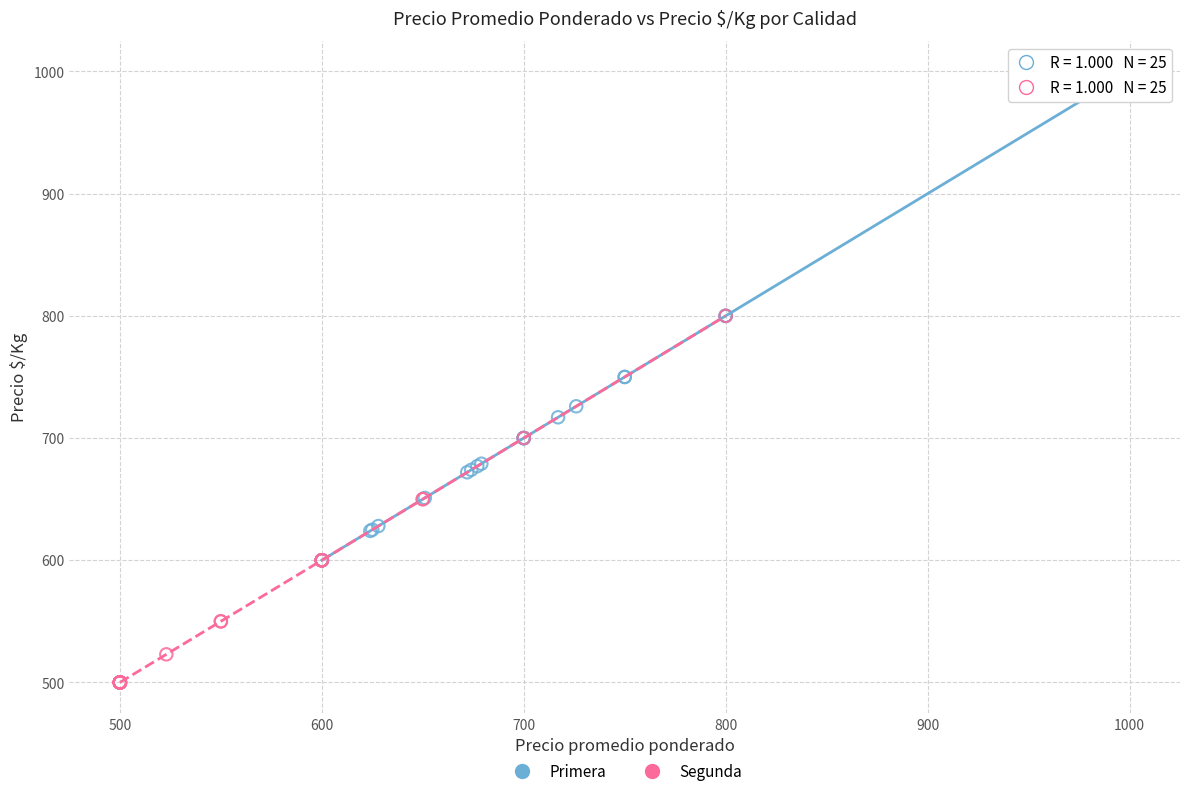

Which series reaches the maximum Y coordinate?

Primera